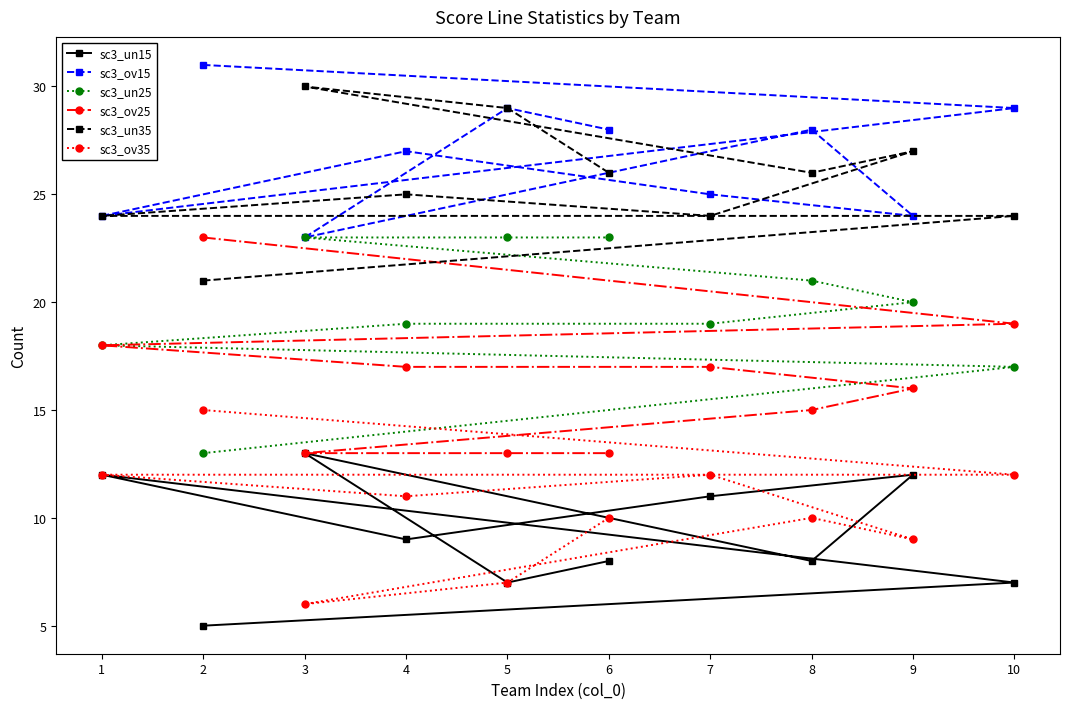

What is the spread (max minus min) of values at 8?

20